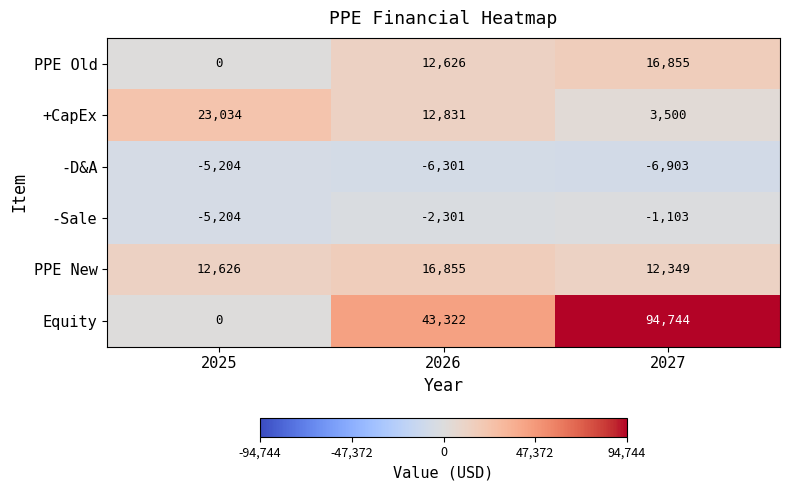

At which category does the chart reach its peak across all series?

2027